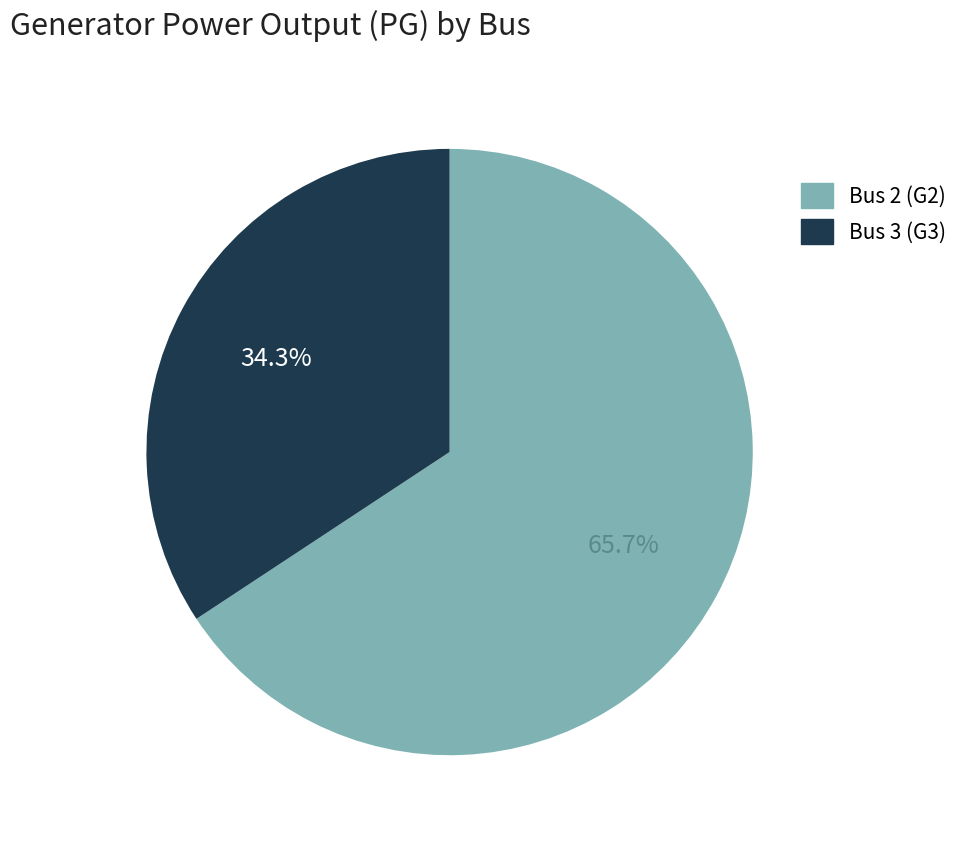

Is there any slice that represents more than half of the pie?

Yes